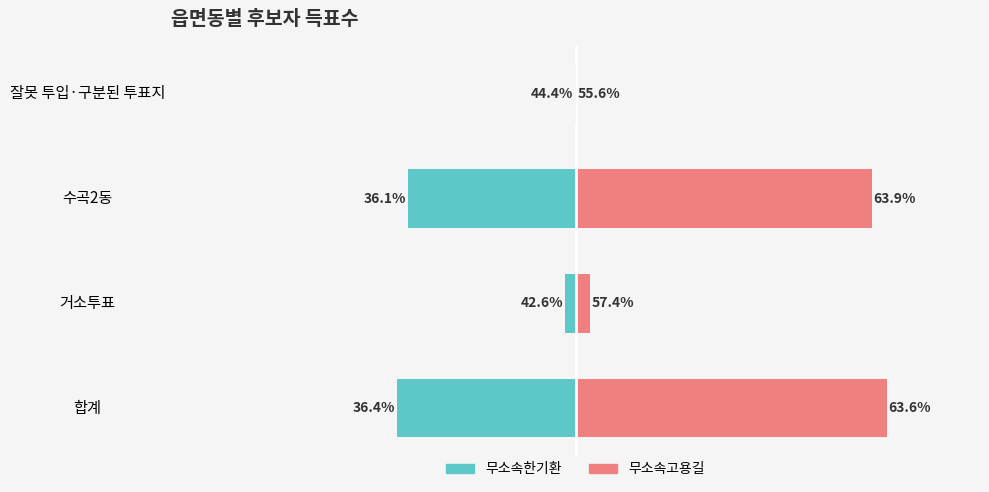

How many data points in 무소속한기환 are above -132?

1